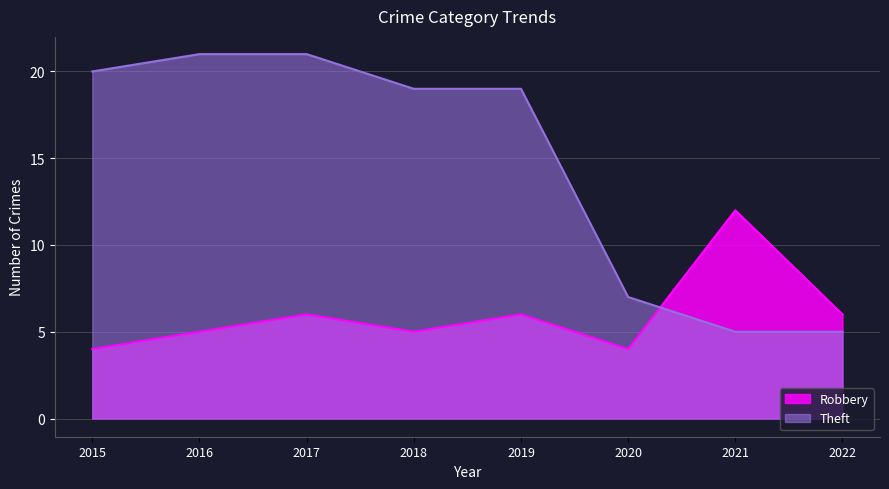

List the labels in order of Robbery value, smallest first.

2015, 2020, 2016, 2018, 2017, 2019, 2022, 2021